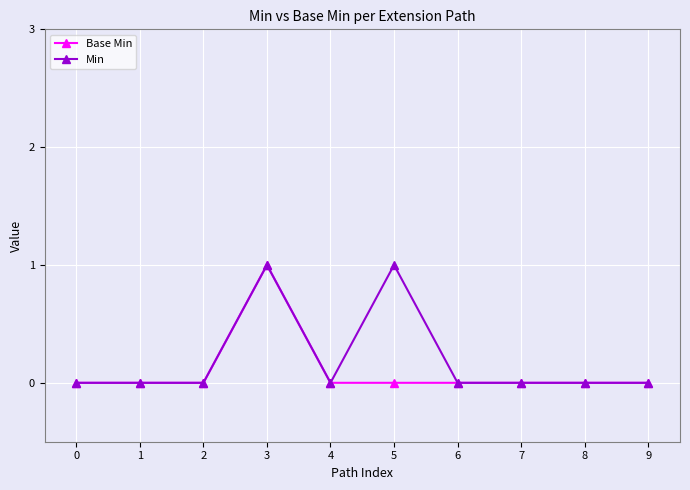

Is it true that Min equals 1 at 2?

False